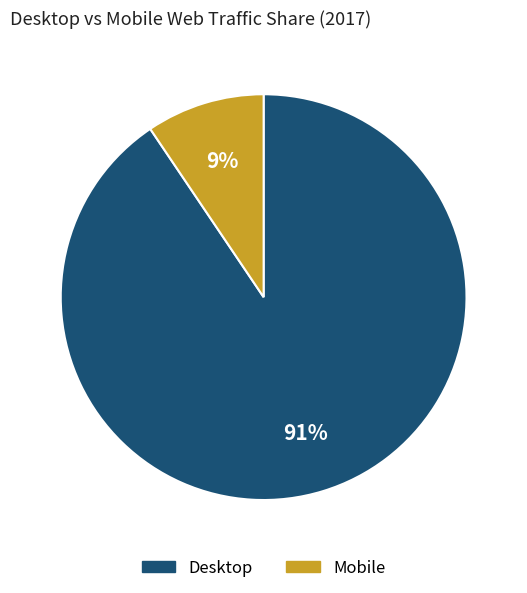

Does any single category account for the majority?

Yes